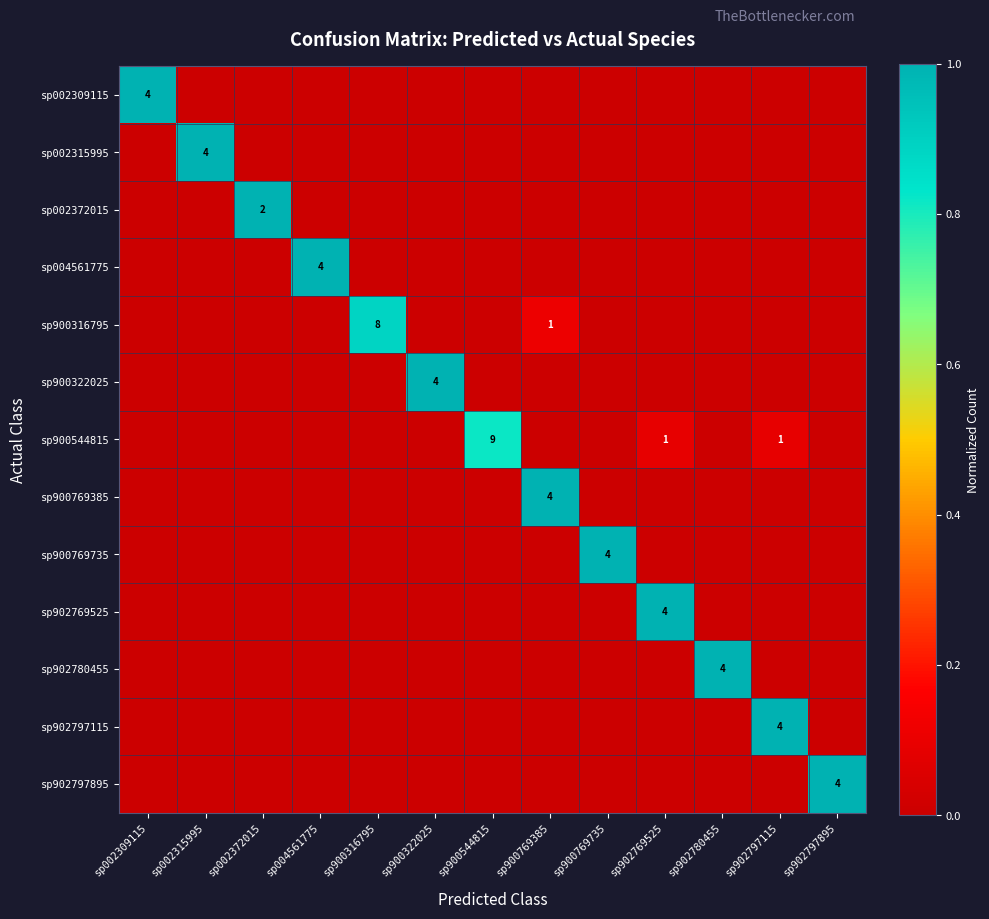

Where is sp002372015 nearest to the value 0?

sp002309115